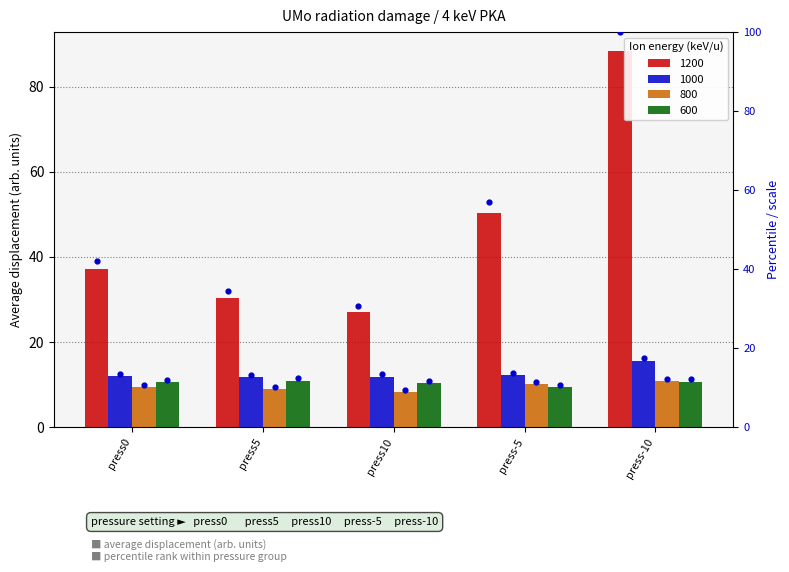

Which series has the widest spread of Y values?

1200 pct